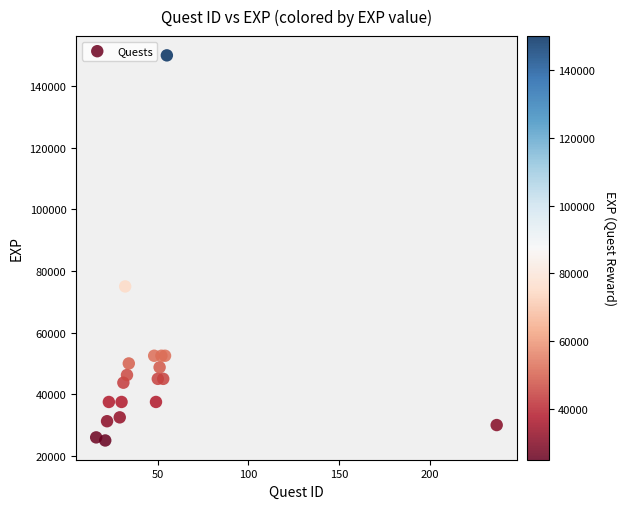

What Y value in the scatter plot is closest to 87500?

75000